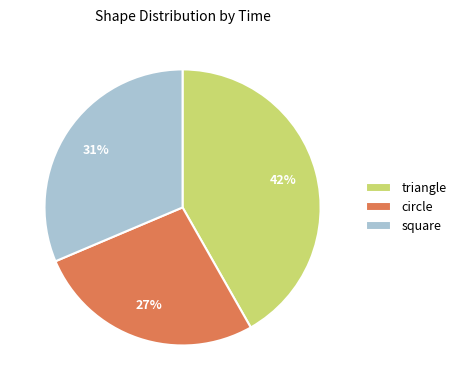

Is the sum of triangle and square greater than half?

Yes